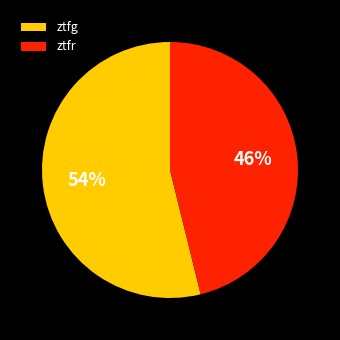

What is the largest slice in the pie chart?

ztfg